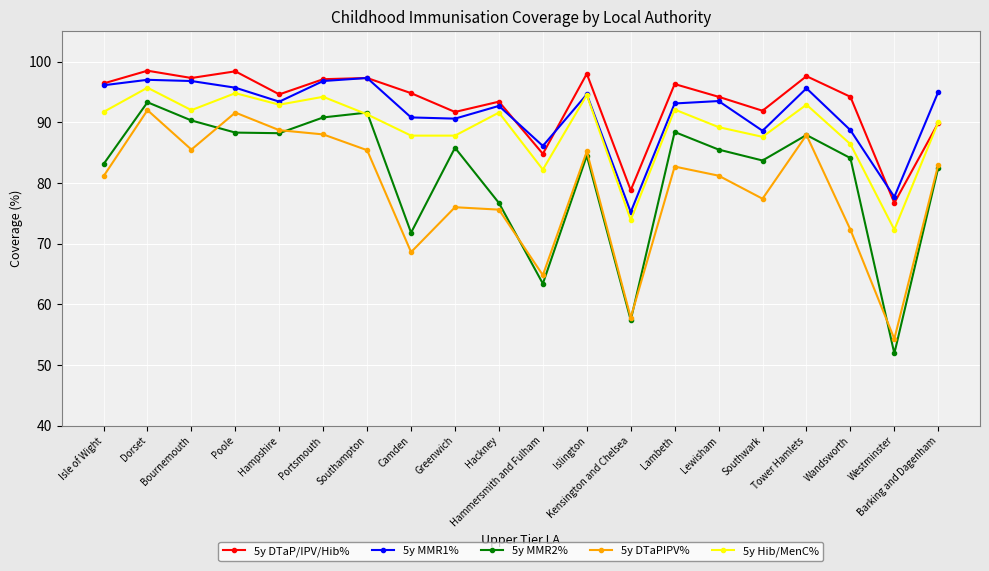

At which category is the sum across all series the highest?

Dorset